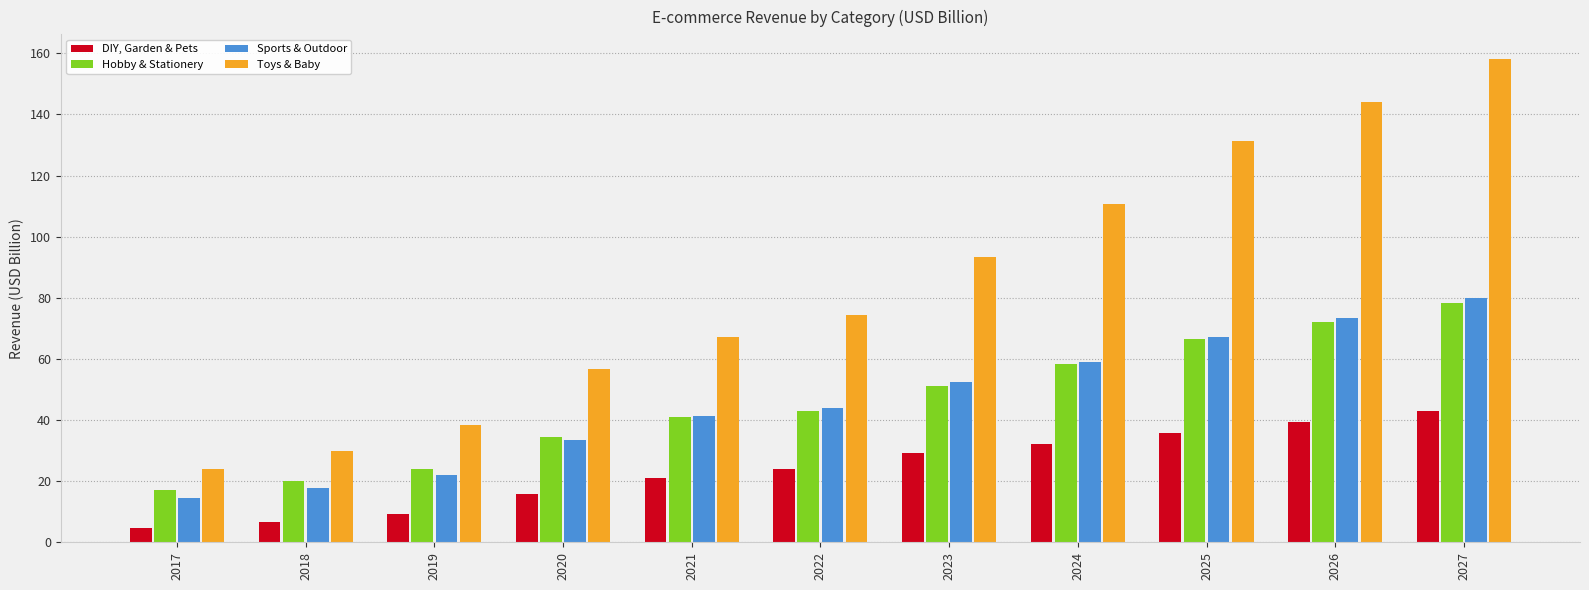

True or false: Toys & Baby has a value of 38.3 at 2019.

True